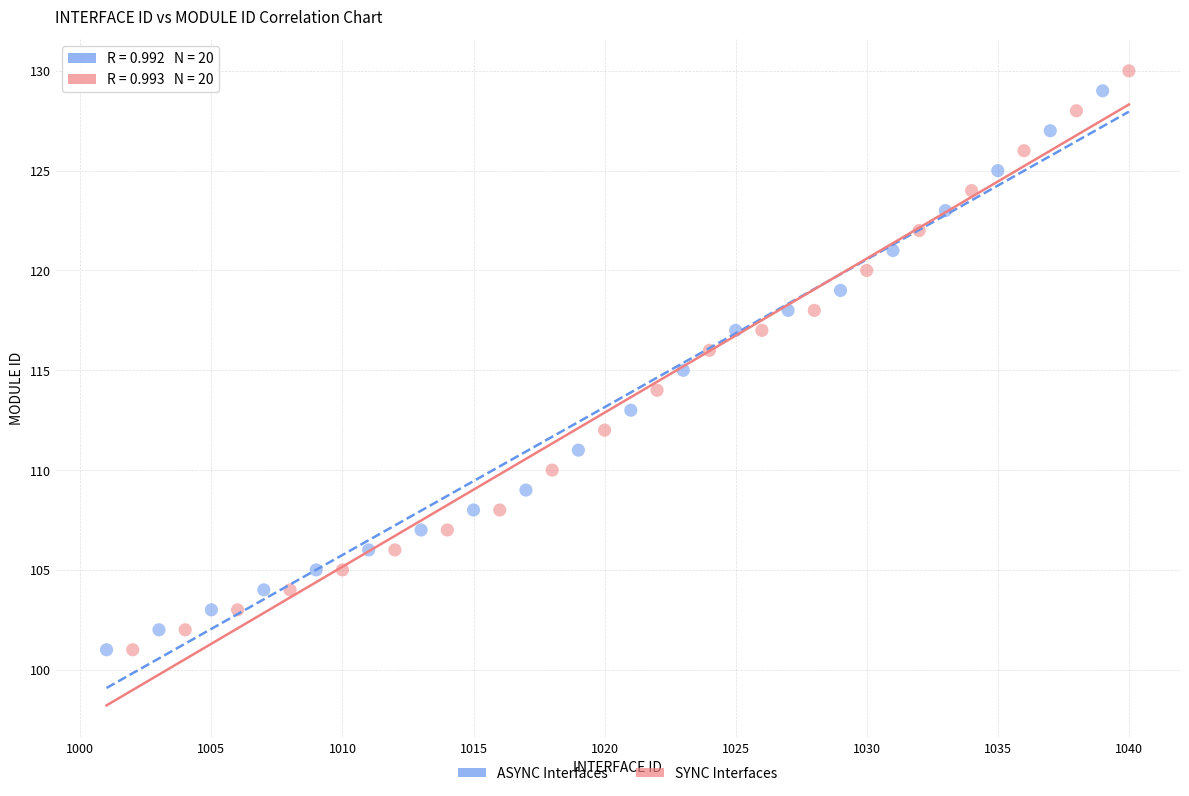

Which series has the largest Y range (max minus min)?

SYNC Interfaces